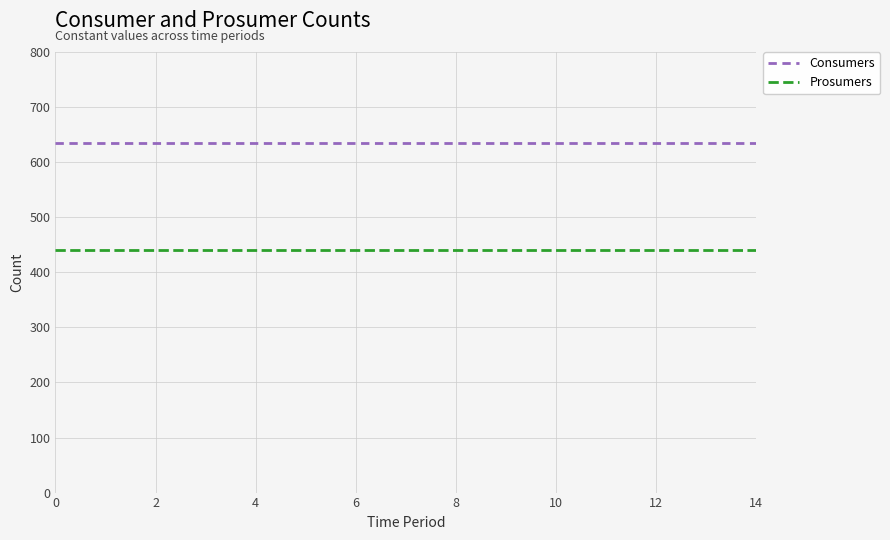

True or false: Consumers and Prosumers intersect in this chart.

False